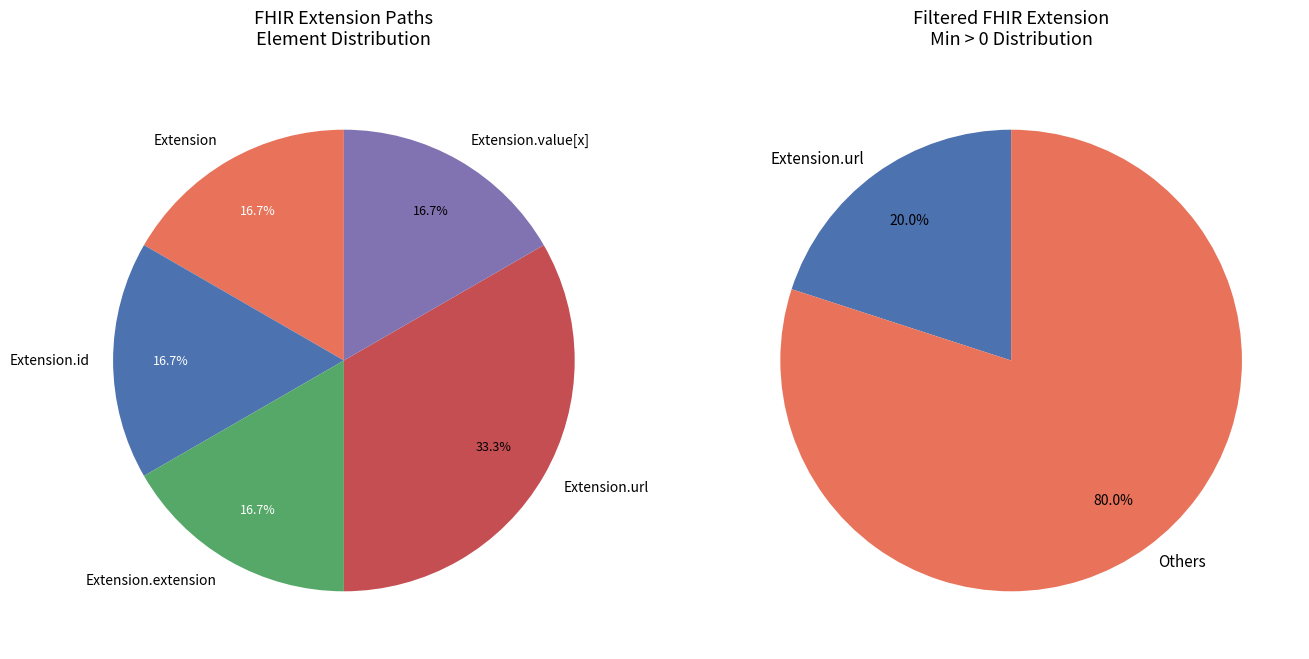

The Extension slice represents 12% of the pie. True or false?

False